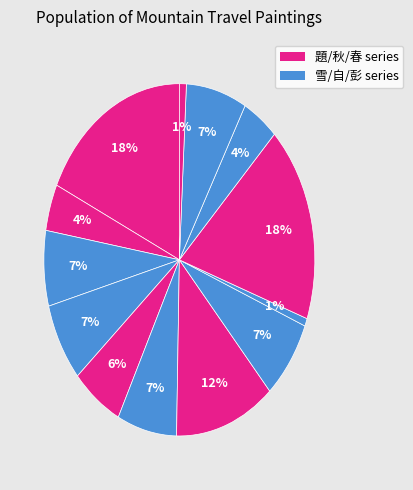

Count the number of slices in the pie.

13